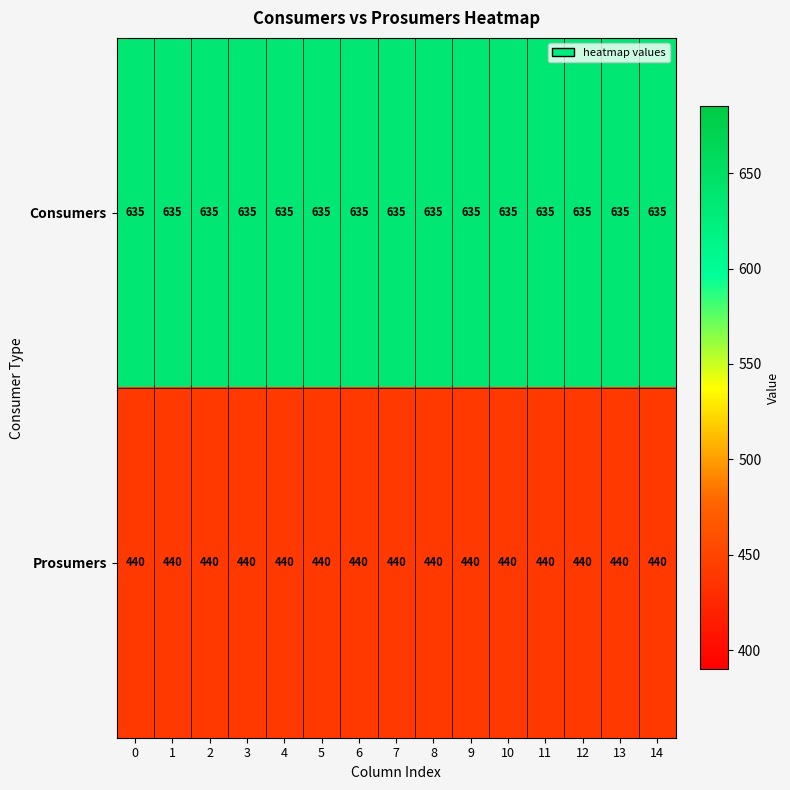

Is the value of Consumers at 2 greater than the value of Prosumers at 2?

Yes